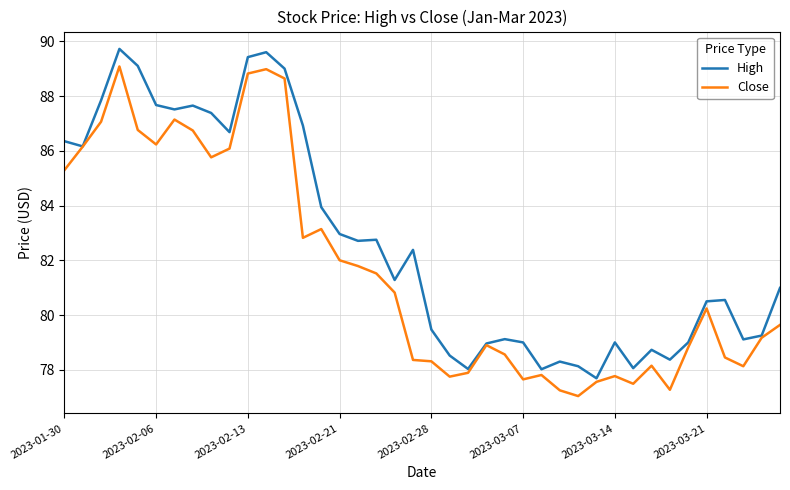

Rank the series by their average value, from highest to lowest.

High, Close